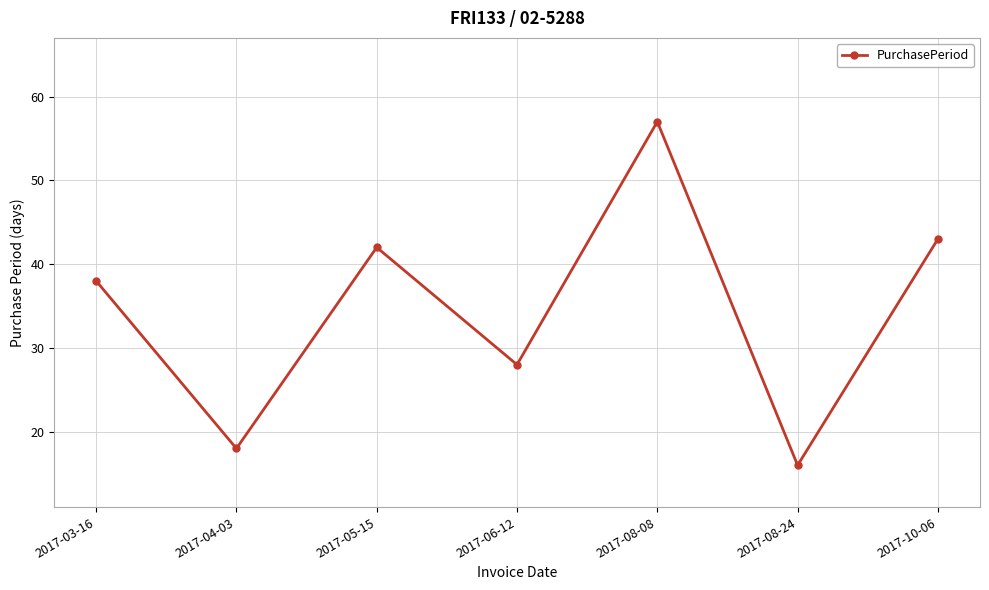

What is the greatest value displayed?

57